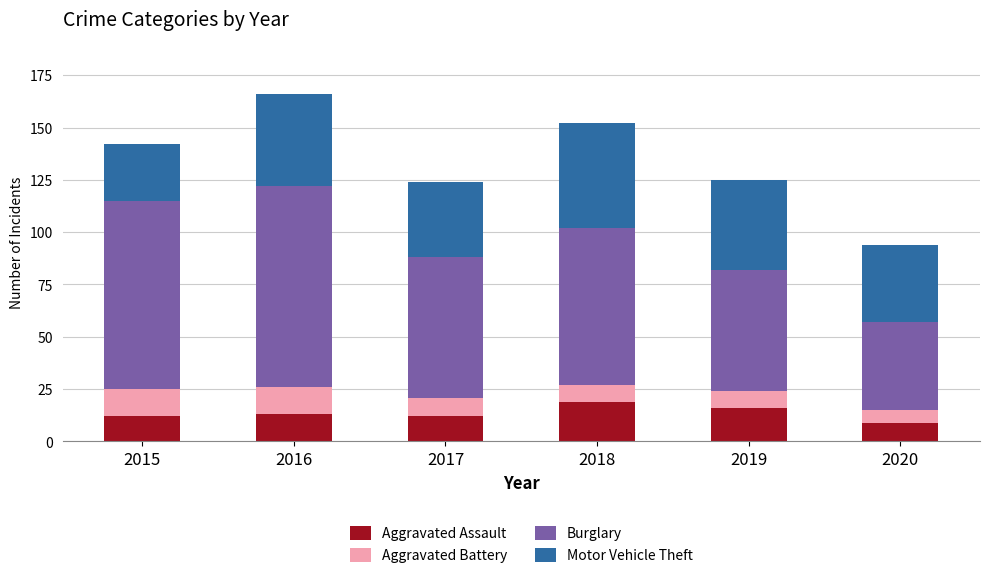

What is the maximum value for Aggravated Assault?

19